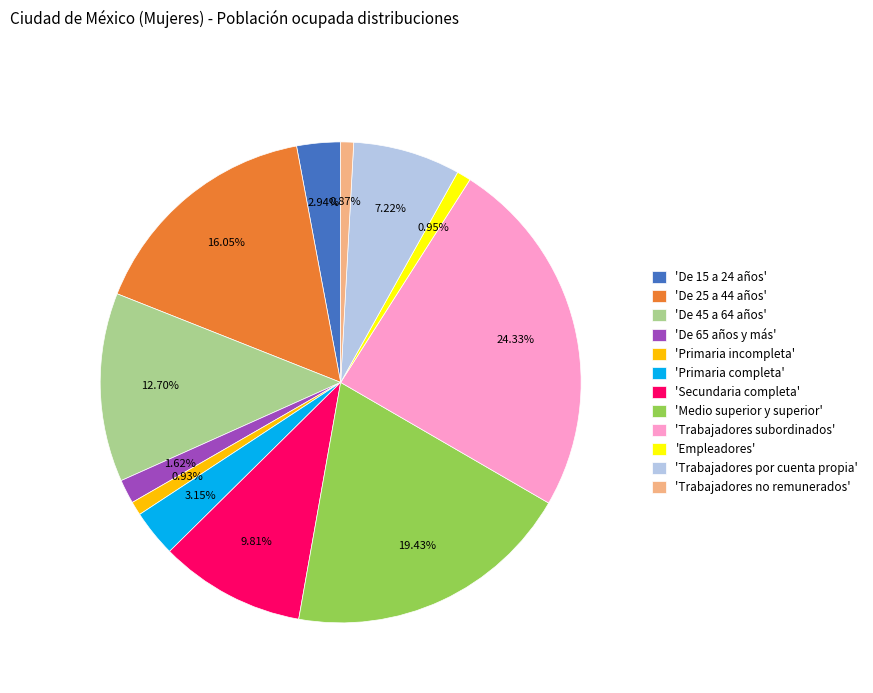

Approximately how many times larger is the value at 'Trabajadores subordinados' compared to 'De 45 a 64 años'?

1.9